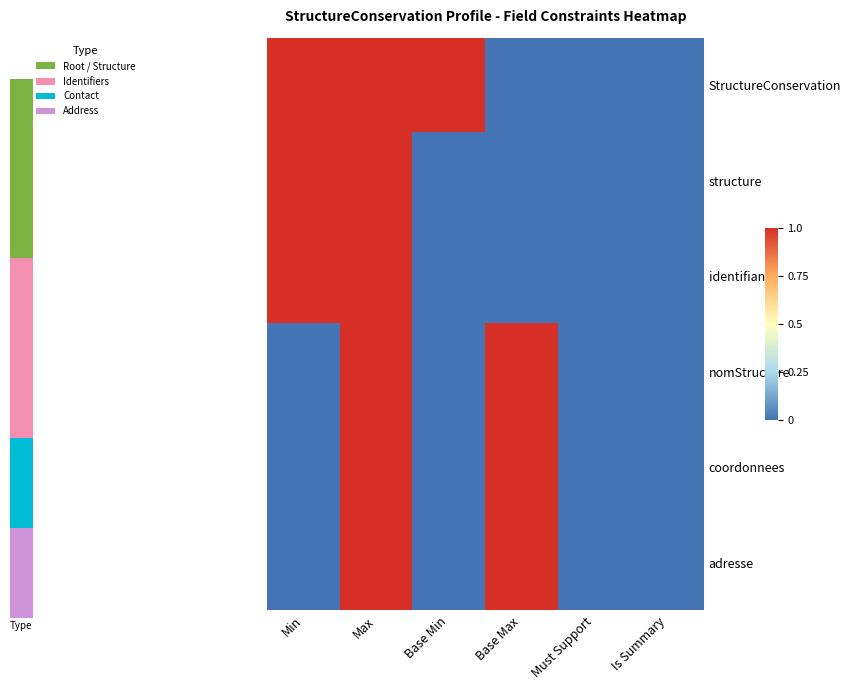

Rank the series at Is Summary from lowest to highest value.

StructureConservation, structure, identifiant, nomStructure, coordonnees, adresse